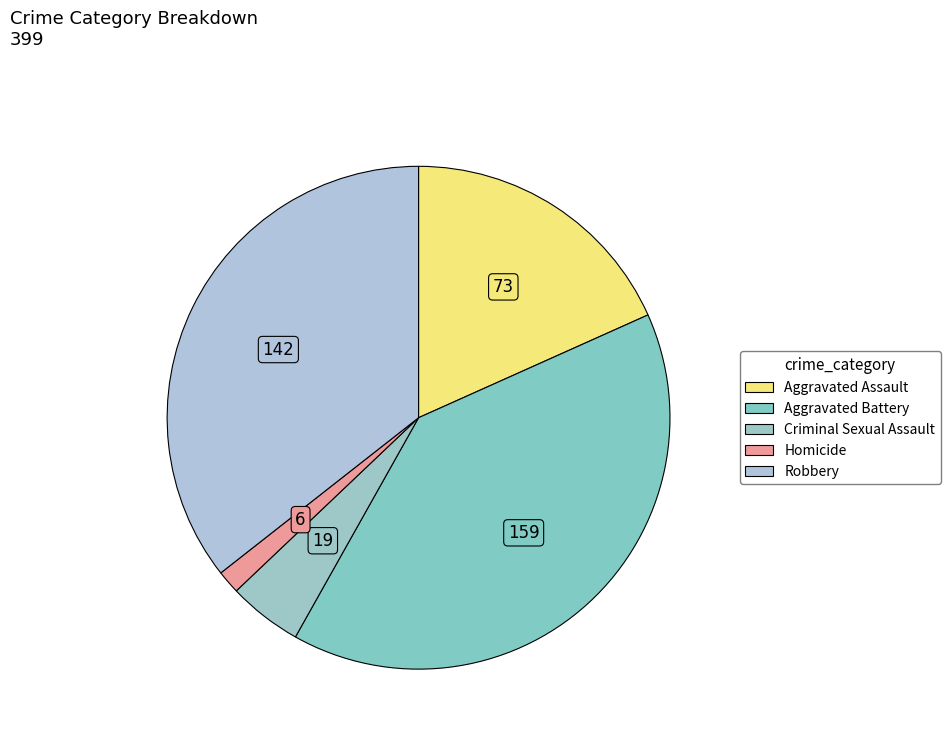

What is the change in value from Aggravated Assault to Robbery?

+69